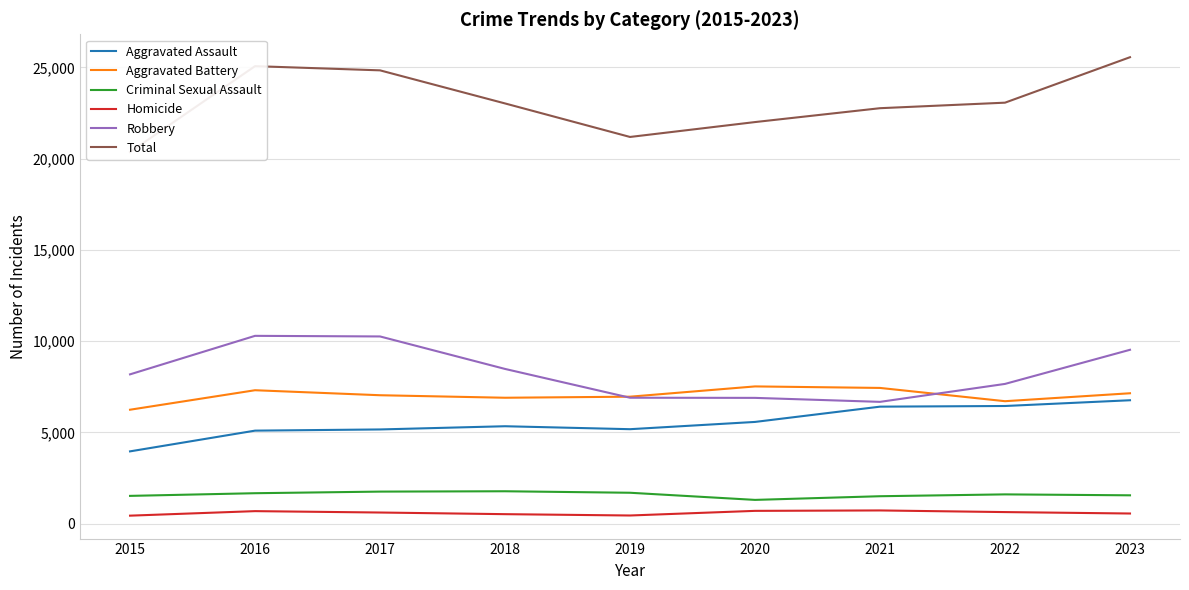

Which series has the largest total across all categories?

Total